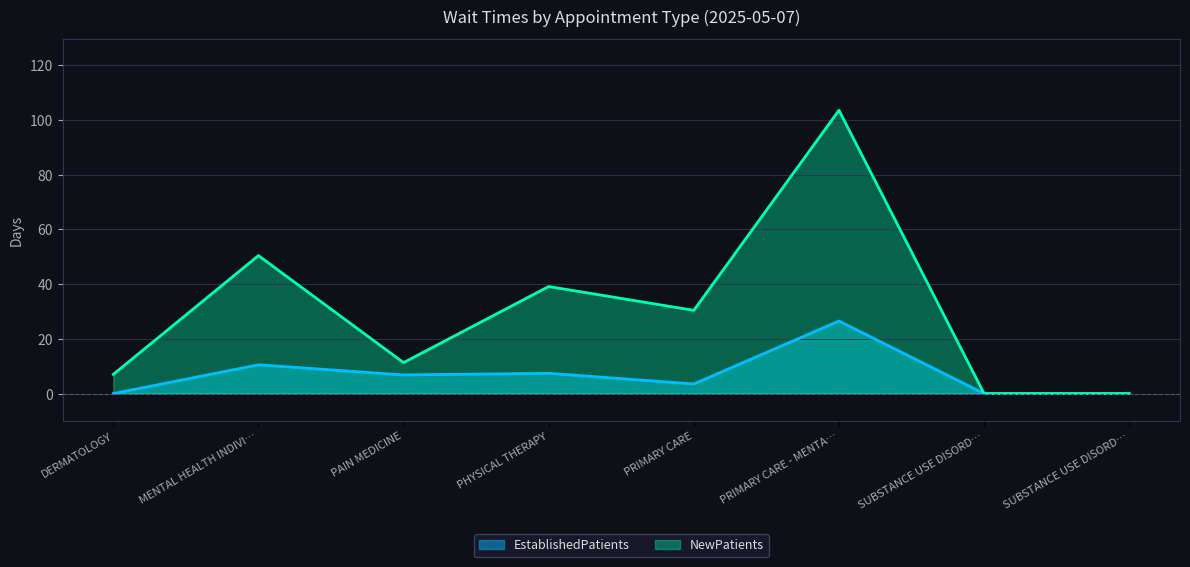

The EstablishedPatients series shows 0.0 at SUBSTANCE USE DISORD…. True or false?

True